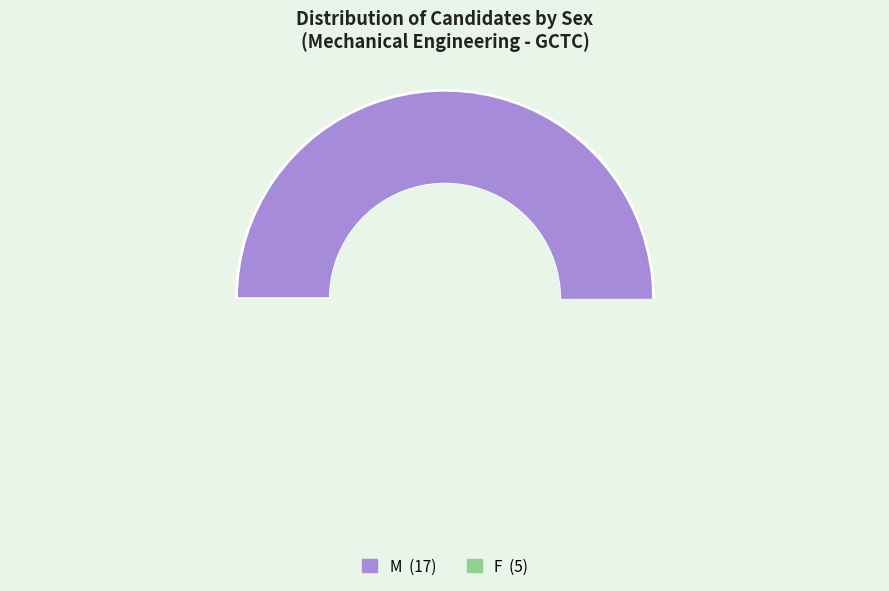

How much of the chart is everything except F?

77.3%